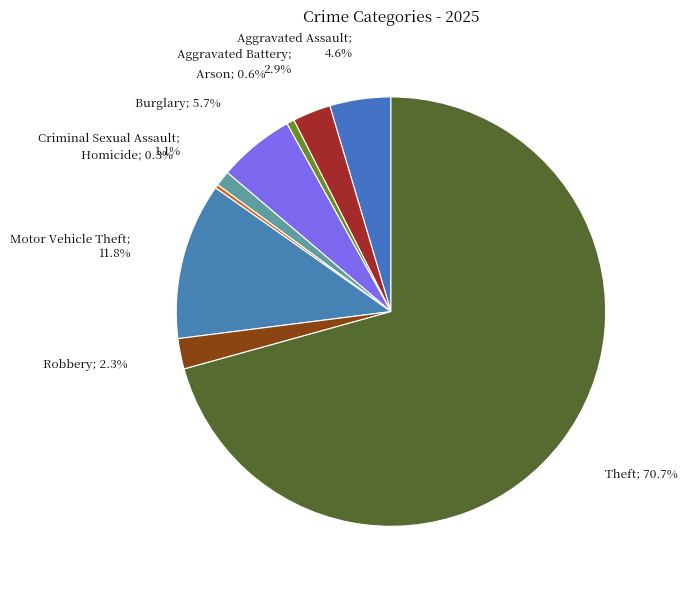

Count the number of slices in the pie.

9